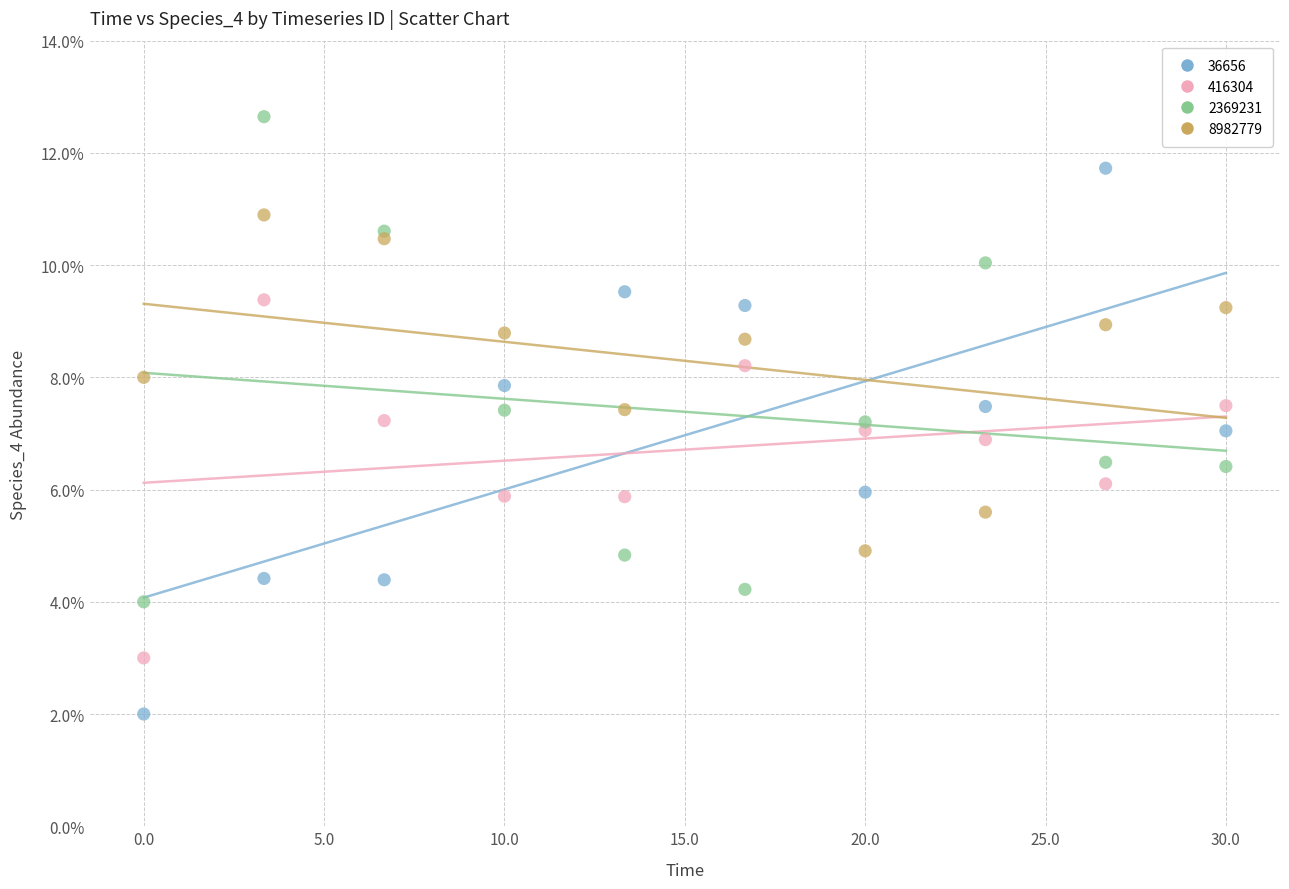

What are all the series names shown in the legend?

36656, 416304, 2369231, 8982779